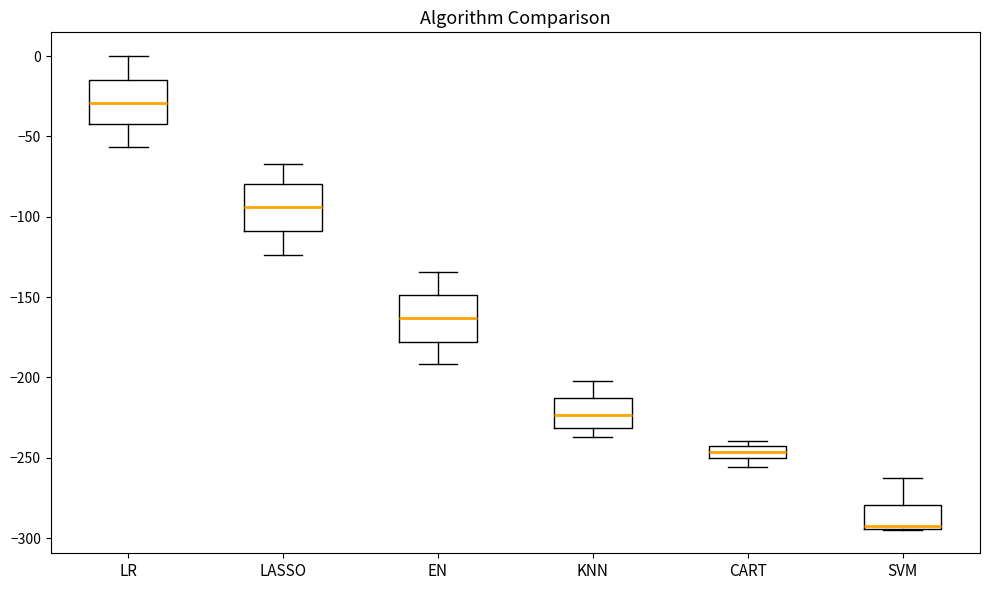

Which box has the highest median line?

LR